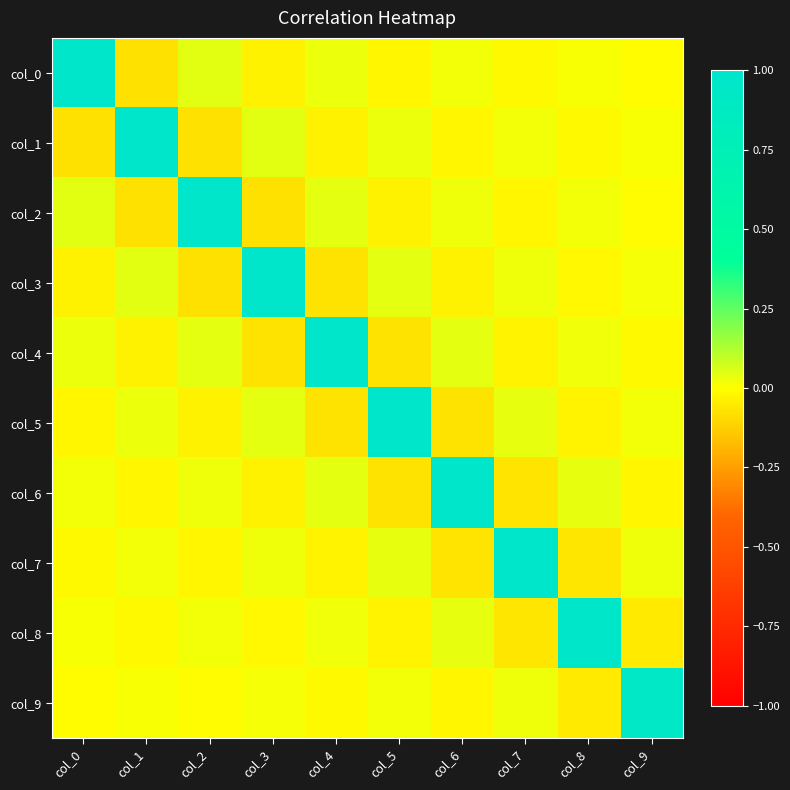

Rank the series at col_1 from highest to lowest value.

col_1, col_3, col_5, col_7, col_9, col_8, col_6, col_4, col_2, col_0